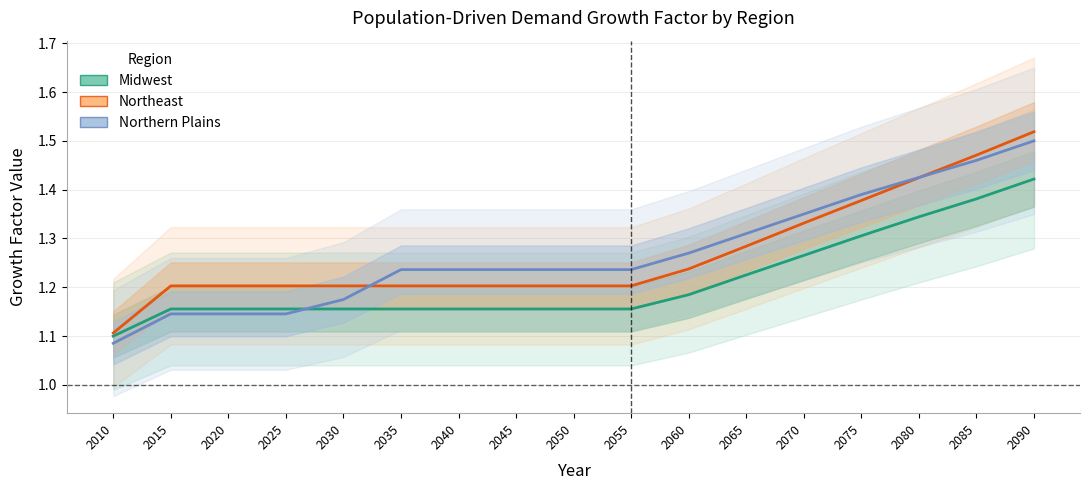

Which has a higher value, 2060 or 2065?

2065